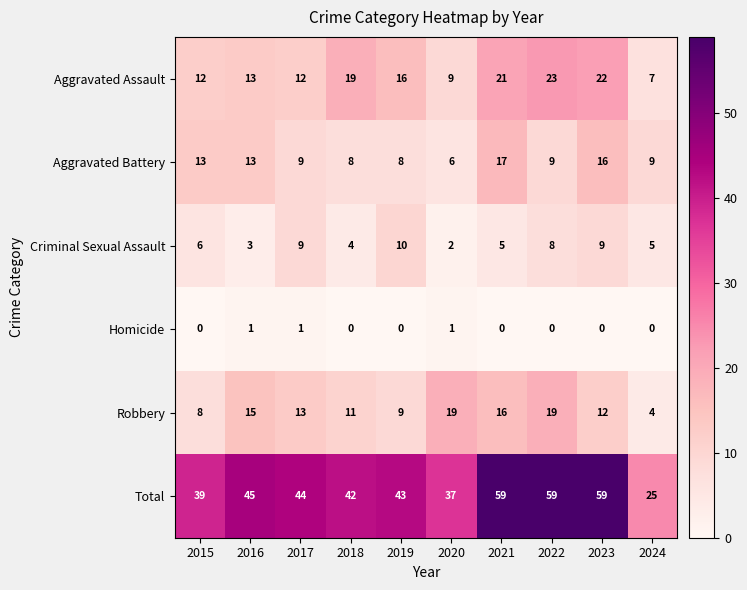

Which series has the largest total across all categories?

Total